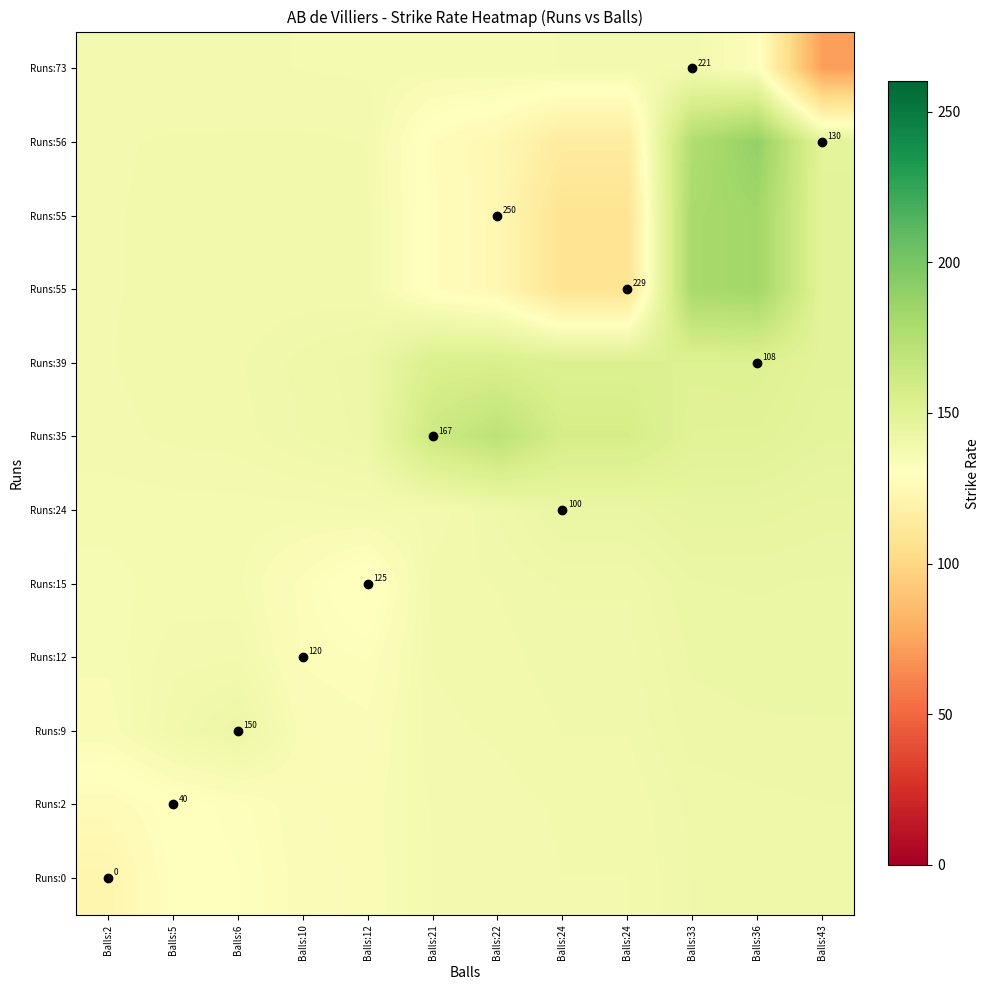

At which category does the chart reach its peak across all series?

Balls:36